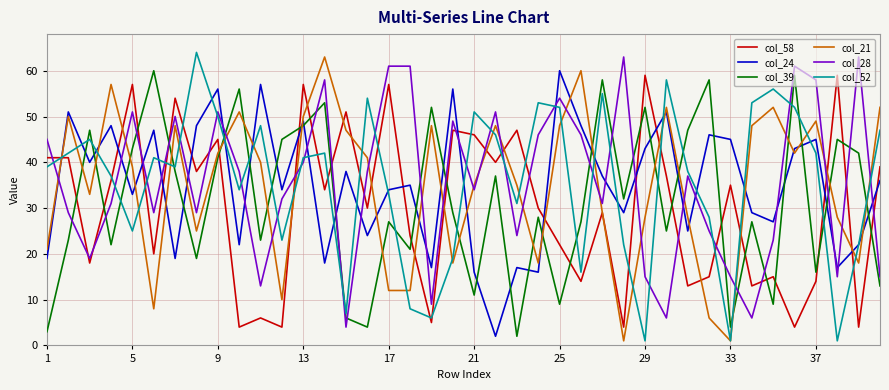

What is the greatest value displayed?

64